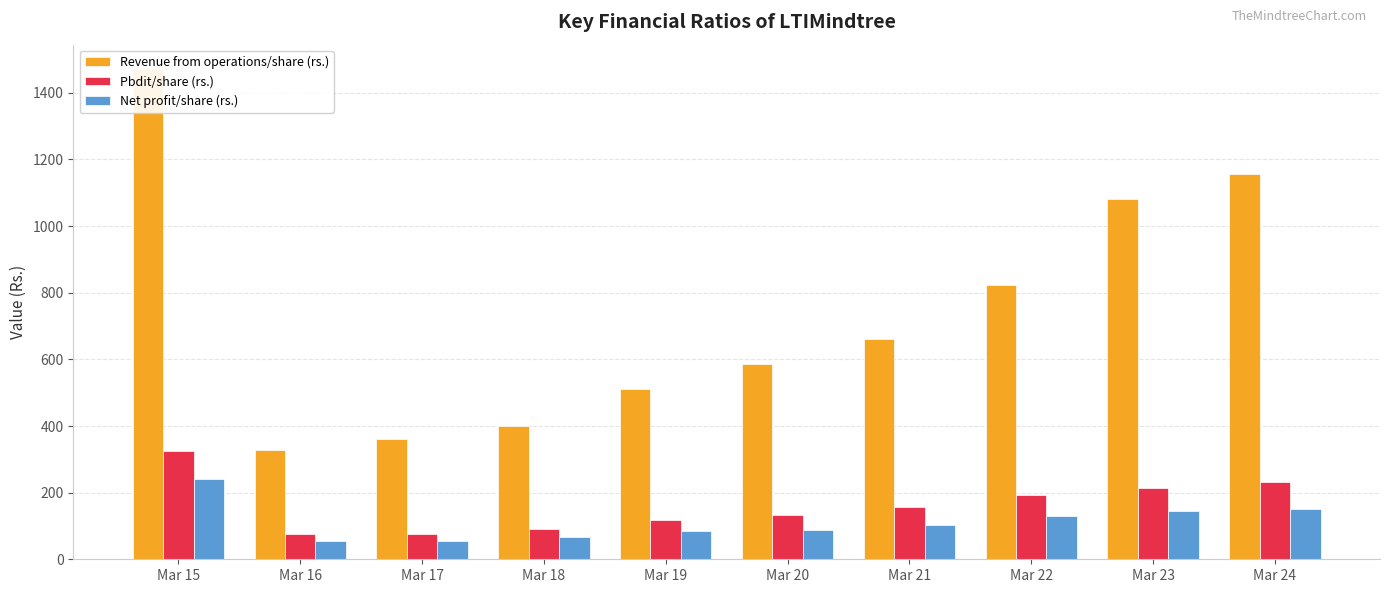

What is the value of the Revenue from operations/share (rs.) bar at the 8th from the left?

823.2